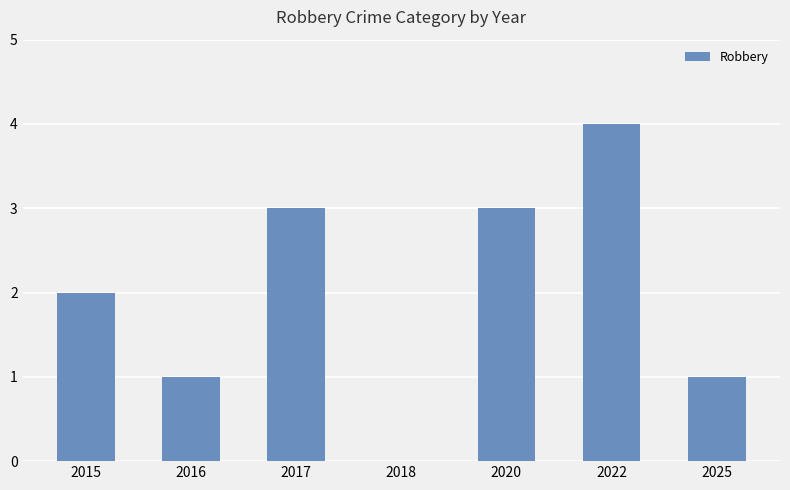

What is the approximate value at 2020?

3